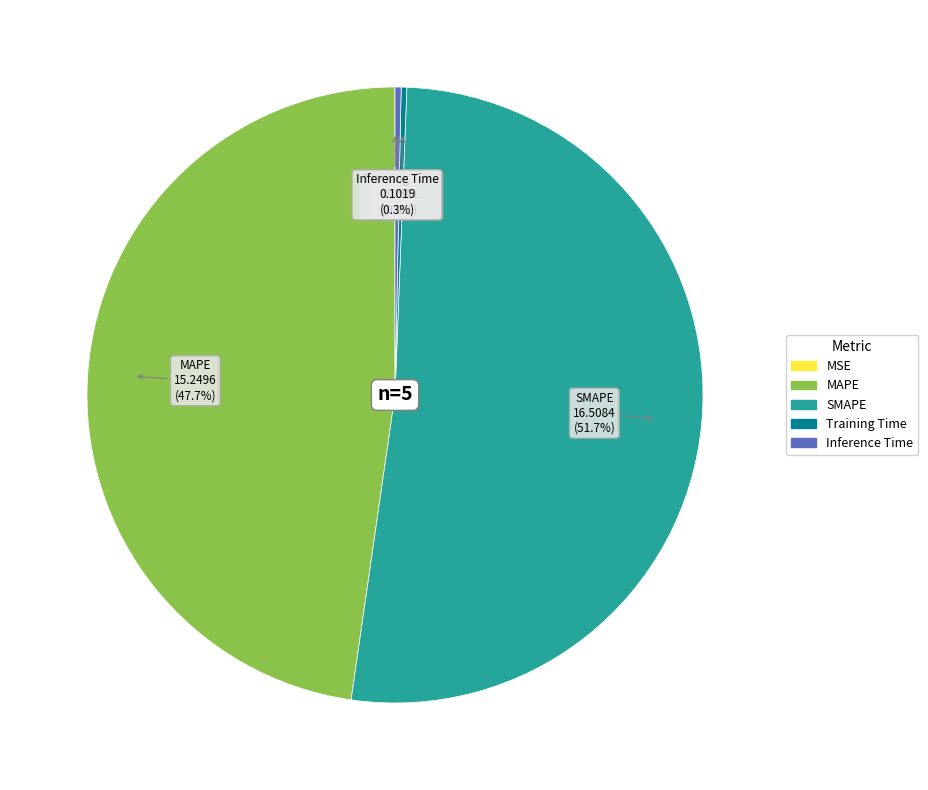

Is it true that Training Time is 0% of the pie?

True